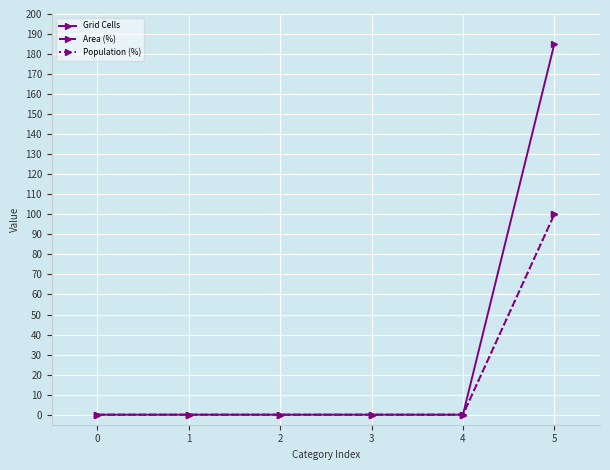

True or false: Area (%) has more than 1 interior local peaks.

False